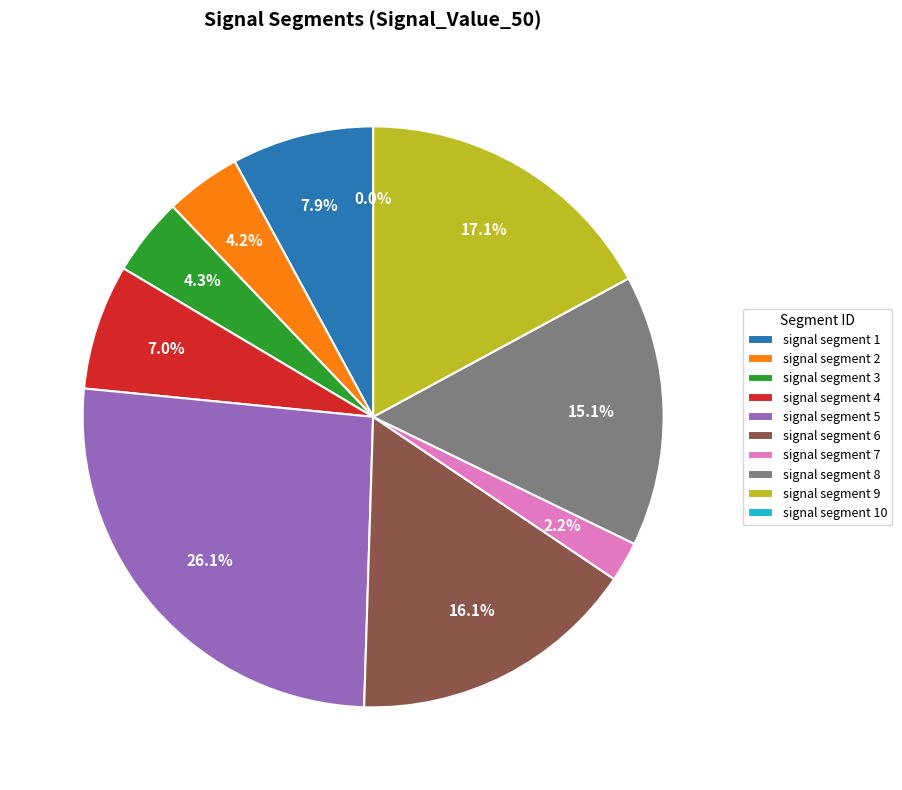

True or false: signal segment 6 accounts for 2% of the total.

False